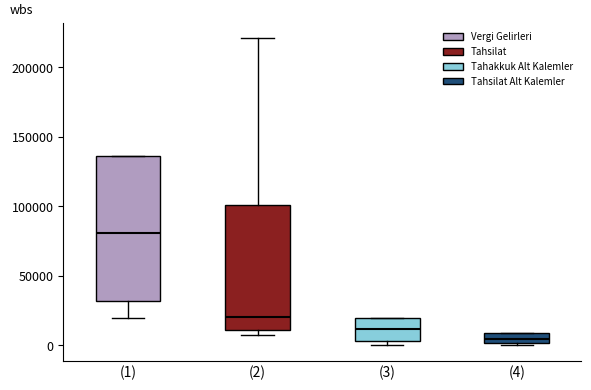

Which box is the tallest, from its lower edge to its upper edge?

(1)